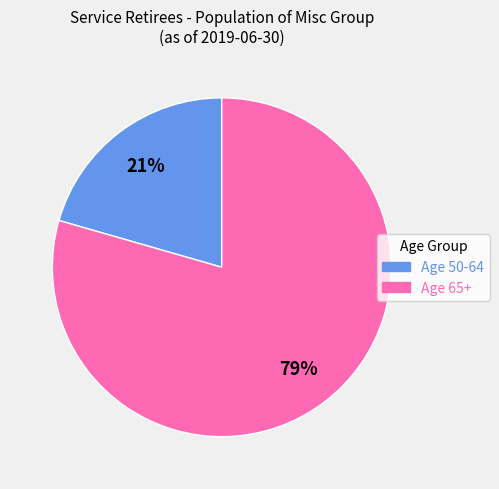

Do Age 50-64 and Age 65+ together represent more than half of the pie?

Yes